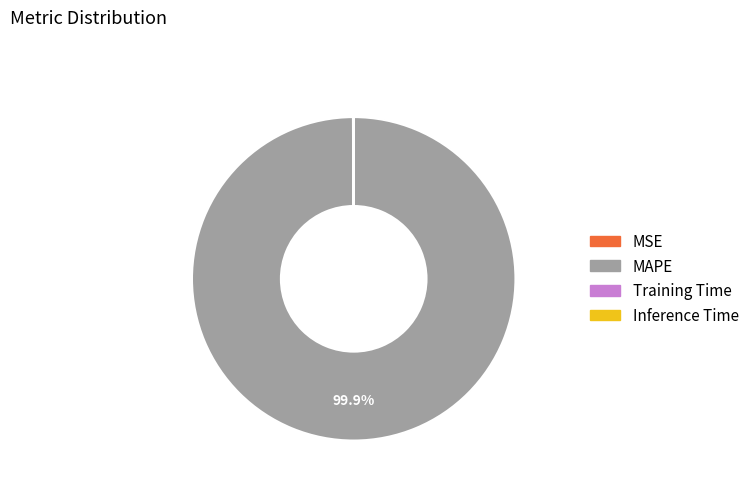

What percentage is NOT represented by MAPE?

0.1%